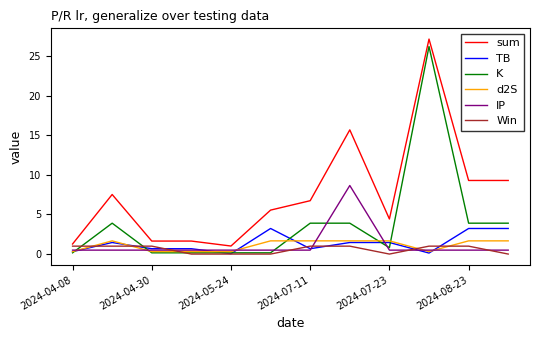

Which series has the largest total across all categories?

sum